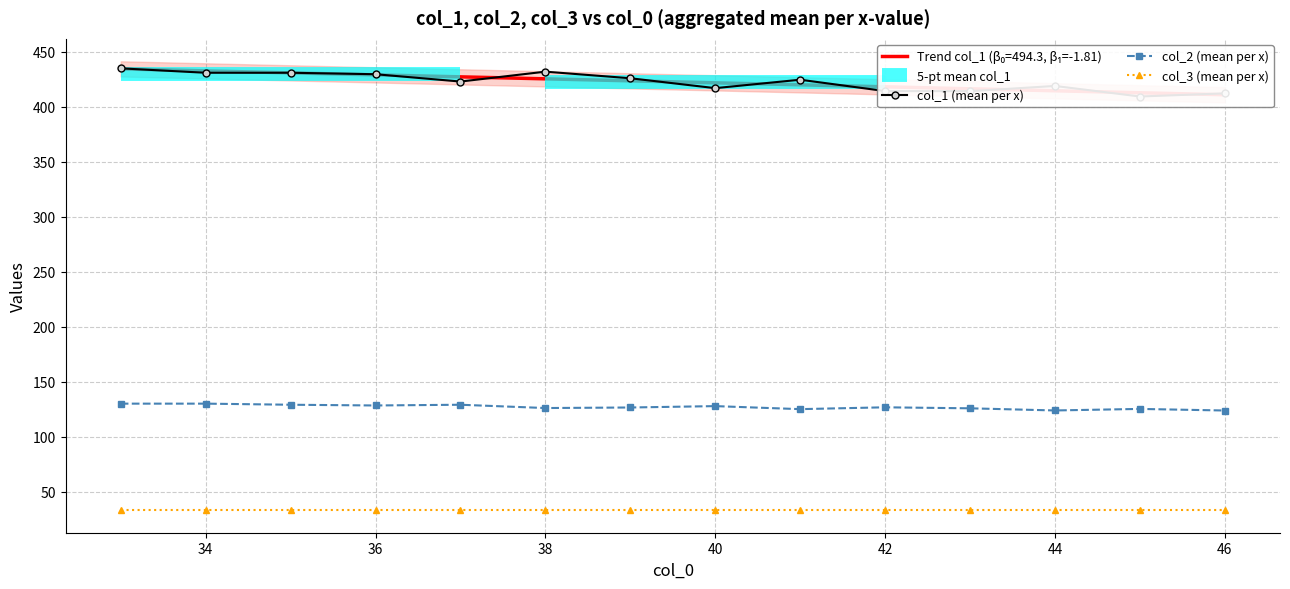

Which series has the widest spread of values?

col_1 (mean per x)